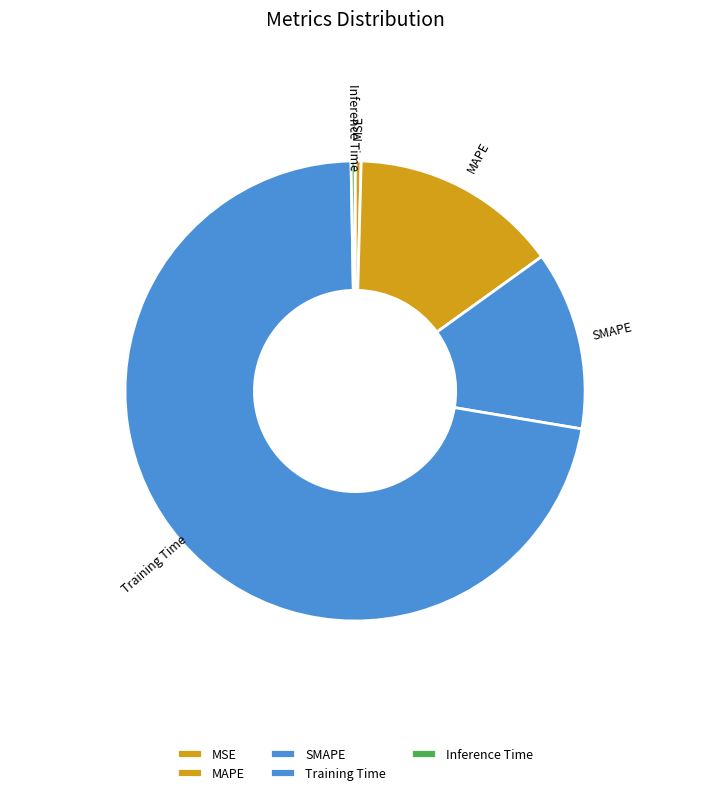

How many segments does this pie chart have?

5